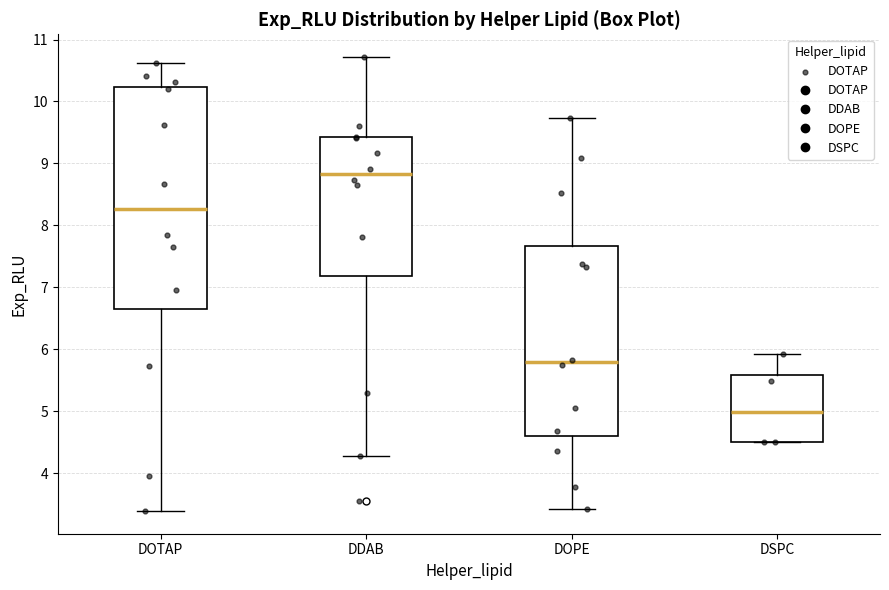

Which box is the tallest, from its lower edge to its upper edge?

DOTAP